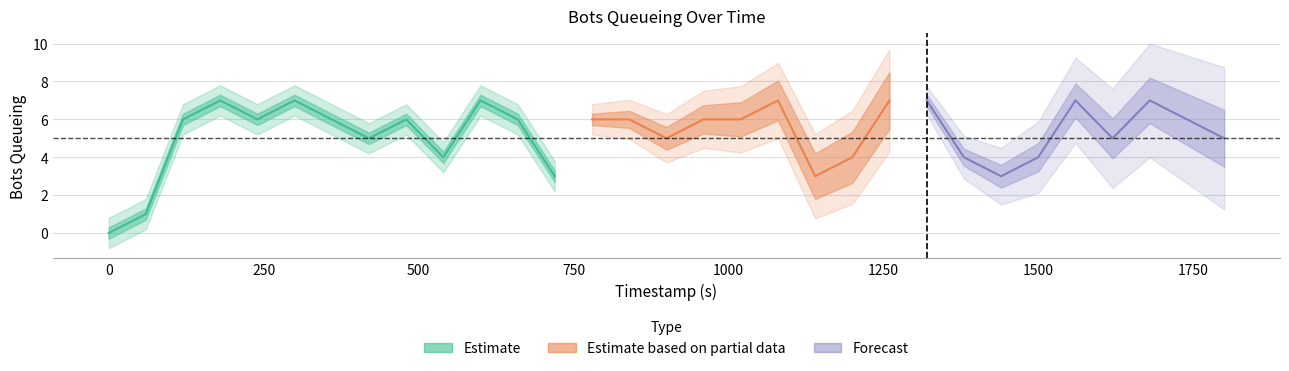

Is this an area chart (filled region under the line)?

No